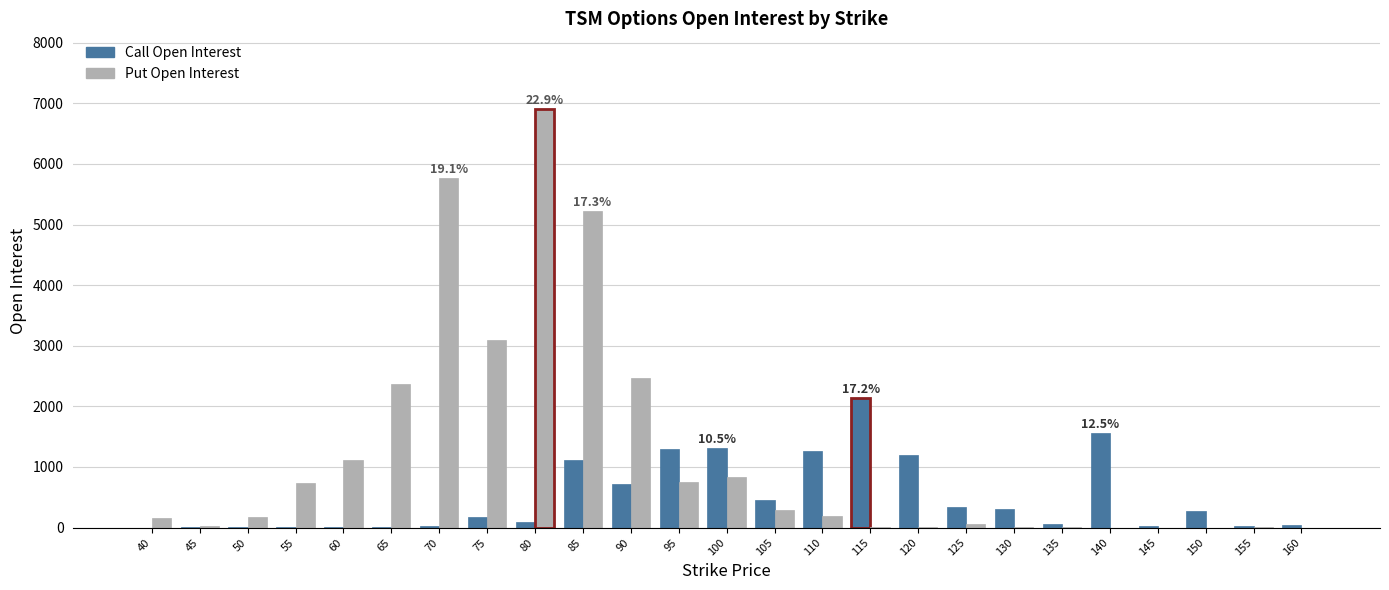

Where is Call Open Interest nearest to the value 1073?

85